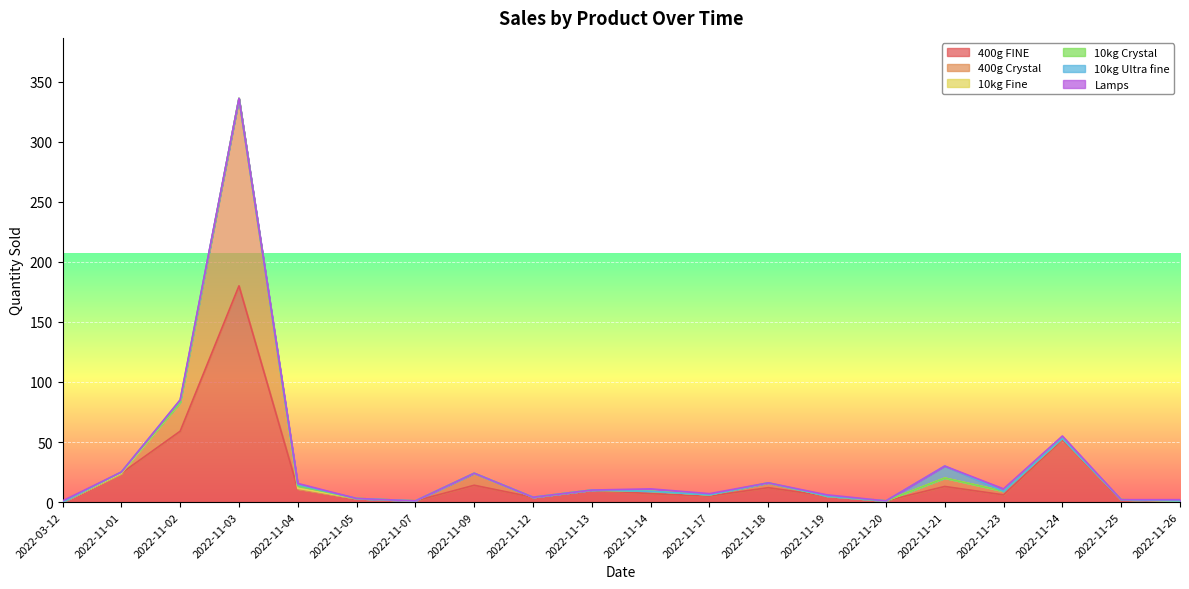

At which label does 400g FINE first exceed 7?

2022-11-01